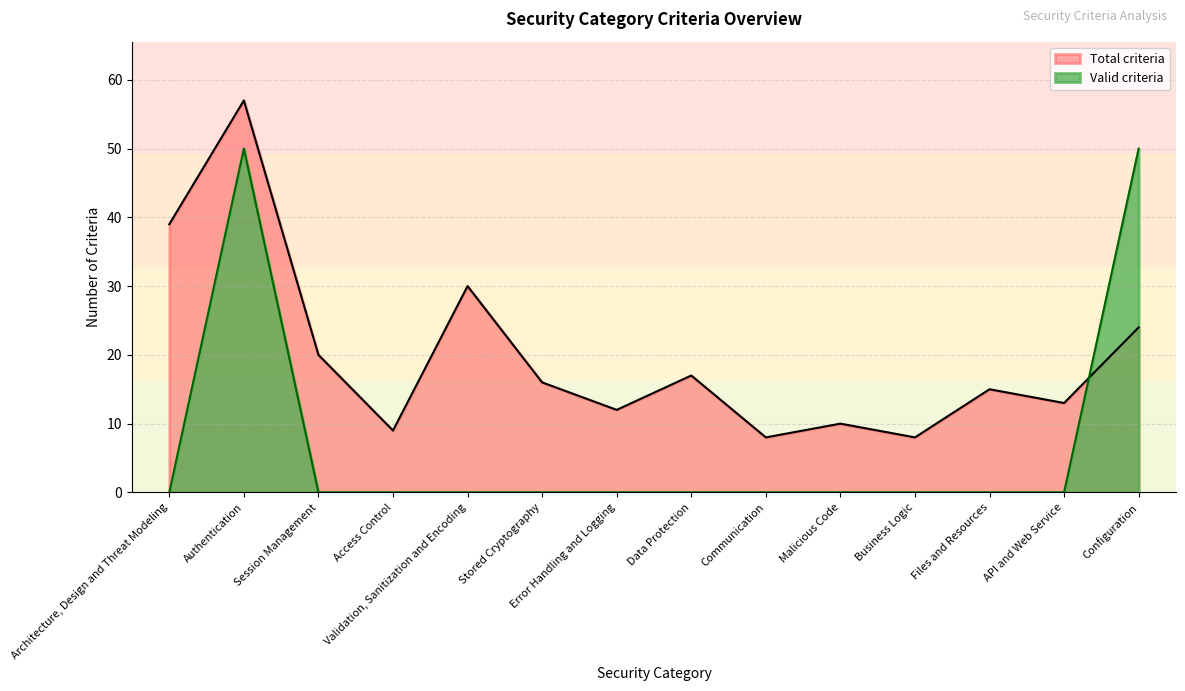

What is the difference between the highest and lowest values at Access Control?

9